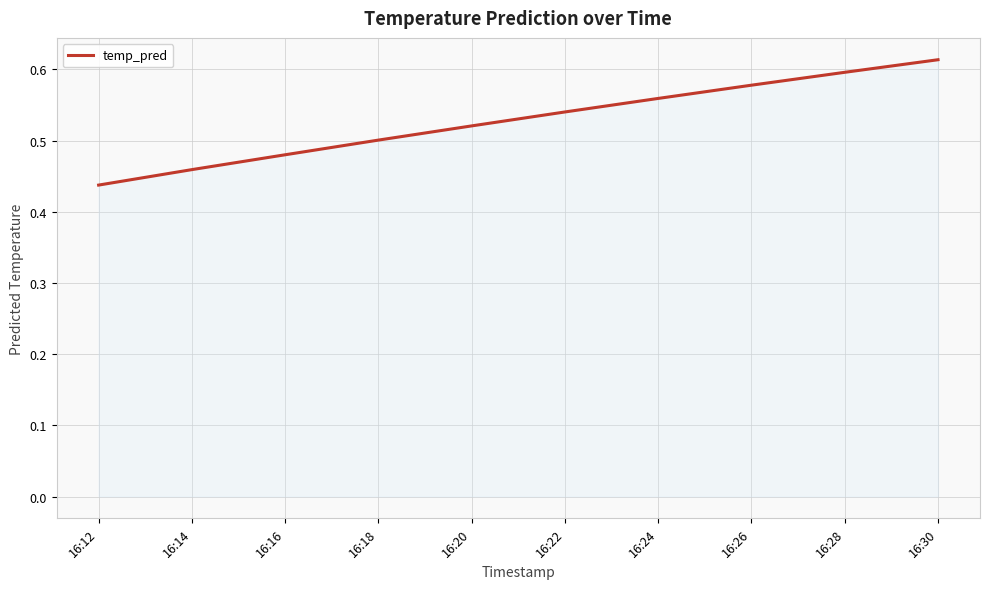

Rank the categories by value from lowest to highest.

16:12, 16:14, 16:16, 16:18, 16:20, 16:22, 16:24, 16:26, 16:28, 16:30